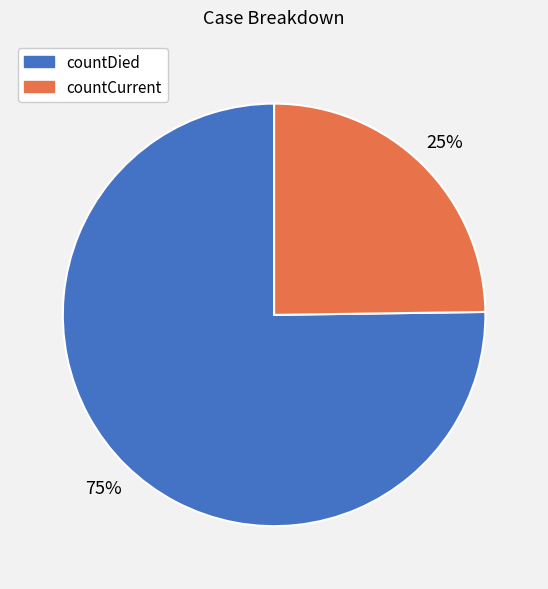

Is it true that countCurrent is 25% of the pie?

True